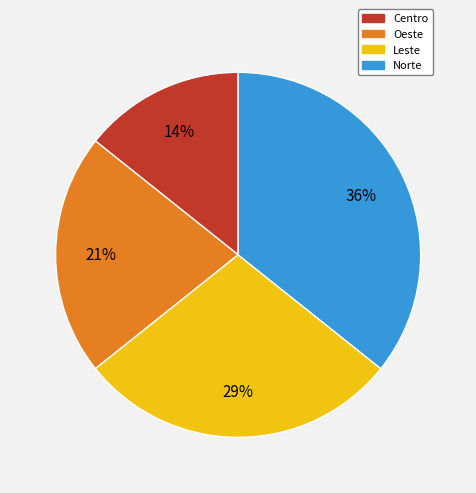

To the nearest percent, what is the combined percentage of Norte and Centro?

50%